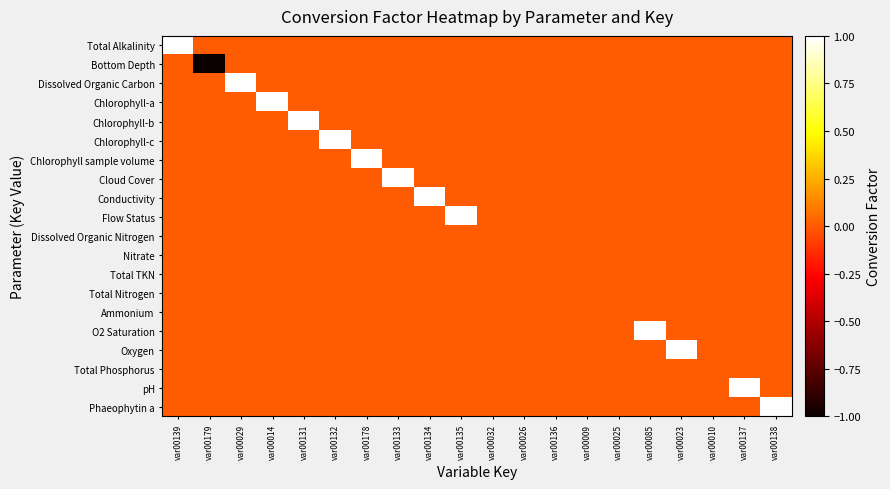

Reading left to right, extract all data points from this chart.

Total Alkalinity: var00139=1.0	var00179=0.0	var00029=0.0	var00014=0.0	var00131=0.0	var00132=0.0	var00178=0.0	var00133=0.0	var00134=0.0	var00135=0.0	var00032=0.0	var00026=0.0	var00136=0.0	var00009=0.0	var00025=0.0	var00085=0.0	var00023=0.0	var00010=0.0	var00137=0.0	var00138=0.0
Bottom Depth: var00139=0.0	var00179=-1.0	var00029=0.0	var00014=0.0	var00131=0.0	var00132=0.0	var00178=0.0	var00133=0.0	var00134=0.0	var00135=0.0	var00032=0.0	var00026=0.0	var00136=0.0	var00009=0.0	var00025=0.0	var00085=0.0	var00023=0.0	var00010=0.0	var00137=0.0	var00138=0.0
Dissolved Organic Carbon: var00139=0.0	var00179=0.0	var00029=1.0	var00014=0.0	var00131=0.0	var00132=0.0	var00178=0.0	var00133=0.0	var00134=0.0	var00135=0.0	var00032=0.0	var00026=0.0	var00136=0.0	var00009=0.0	var00025=0.0	var00085=0.0	var00023=0.0	var00010=0.0	var00137=0.0	var00138=0.0
Chlorophyll-a: var00139=0.0	var00179=0.0	var00029=0.0	var00014=1.0	var00131=0.0	var00132=0.0	var00178=0.0	var00133=0.0	var00134=0.0	var00135=0.0	var00032=0.0	var00026=0.0	var00136=0.0	var00009=0.0	var00025=0.0	var00085=0.0	var00023=0.0	var00010=0.0	var00137=0.0	var00138=0.0
Chlorophyll-b: var00139=0.0	var00179=0.0	var00029=0.0	var00014=0.0	var00131=1.0	var00132=0.0	var00178=0.0	var00133=0.0	var00134=0.0	var00135=0.0	var00032=0.0	var00026=0.0	var00136=0.0	var00009=0.0	var00025=0.0	var00085=0.0	var00023=0.0	var00010=0.0	var00137=0.0	var00138=0.0
Chlorophyll-c: var00139=0.0	var00179=0.0	var00029=0.0	var00014=0.0	var00131=0.0	var00132=1.0	var00178=0.0	var00133=0.0	var00134=0.0	var00135=0.0	var00032=0.0	var00026=0.0	var00136=0.0	var00009=0.0	var00025=0.0	var00085=0.0	var00023=0.0	var00010=0.0	var00137=0.0	var00138=0.0
Chlorophyll sample volume: var00139=0.0	var00179=0.0	var00029=0.0	var00014=0.0	var00131=0.0	var00132=0.0	var00178=1.0	var00133=0.0	var00134=0.0	var00135=0.0	var00032=0.0	var00026=0.0	var00136=0.0	var00009=0.0	var00025=0.0	var00085=0.0	var00023=0.0	var00010=0.0	var00137=0.0	var00138=0.0
Cloud Cover: var00139=0.0	var00179=0.0	var00029=0.0	var00014=0.0	var00131=0.0	var00132=0.0	var00178=0.0	var00133=1.0	var00134=0.0	var00135=0.0	var00032=0.0	var00026=0.0	var00136=0.0	var00009=0.0	var00025=0.0	var00085=0.0	var00023=0.0	var00010=0.0	var00137=0.0	var00138=0.0
Conductivity: var00139=0.0	var00179=0.0	var00029=0.0	var00014=0.0	var00131=0.0	var00132=0.0	var00178=0.0	var00133=0.0	var00134=1.0	var00135=0.0	var00032=0.0	var00026=0.0	var00136=0.0	var00009=0.0	var00025=0.0	var00085=0.0	var00023=0.0	var00010=0.0	var00137=0.0	var00138=0.0
Flow Status: var00139=0.0	var00179=0.0	var00029=0.0	var00014=0.0	var00131=0.0	var00132=0.0	var00178=0.0	var00133=0.0	var00134=0.0	var00135=1.0	var00032=0.0	var00026=0.0	var00136=0.0	var00009=0.0	var00025=0.0	var00085=0.0	var00023=0.0	var00010=0.0	var00137=0.0	var00138=0.0
Dissolved Organic Nitrogen: var00139=0.0	var00179=0.0	var00029=0.0	var00014=0.0	var00131=0.0	var00132=0.0	var00178=0.0	var00133=0.0	var00134=0.0	var00135=0.0	var00032=0.0	var00026=0.0	var00136=0.0	var00009=0.0	var00025=0.0	var00085=0.0	var00023=0.0	var00010=0.0	var00137=0.0	var00138=0.0
Nitrate: var00139=0.0	var00179=0.0	var00029=0.0	var00014=0.0	var00131=0.0	var00132=0.0	var00178=0.0	var00133=0.0	var00134=0.0	var00135=0.0	var00032=0.0	var00026=0.0	var00136=0.0	var00009=0.0	var00025=0.0	var00085=0.0	var00023=0.0	var00010=0.0	var00137=0.0	var00138=0.0
Total TKN: var00139=0.0	var00179=0.0	var00029=0.0	var00014=0.0	var00131=0.0	var00132=0.0	var00178=0.0	var00133=0.0	var00134=0.0	var00135=0.0	var00032=0.0	var00026=0.0	var00136=0.0	var00009=0.0	var00025=0.0	var00085=0.0	var00023=0.0	var00010=0.0	var00137=0.0	var00138=0.0
Total Nitrogen: var00139=0.0	var00179=0.0	var00029=0.0	var00014=0.0	var00131=0.0	var00132=0.0	var00178=0.0	var00133=0.0	var00134=0.0	var00135=0.0	var00032=0.0	var00026=0.0	var00136=0.0	var00009=0.0	var00025=0.0	var00085=0.0	var00023=0.0	var00010=0.0	var00137=0.0	var00138=0.0
Ammonium: var00139=0.0	var00179=0.0	var00029=0.0	var00014=0.0	var00131=0.0	var00132=0.0	var00178=0.0	var00133=0.0	var00134=0.0	var00135=0.0	var00032=0.0	var00026=0.0	var00136=0.0	var00009=0.0	var00025=0.0	var00085=0.0	var00023=0.0	var00010=0.0	var00137=0.0	var00138=0.0
O2 Saturation: var00139=0.0	var00179=0.0	var00029=0.0	var00014=0.0	var00131=0.0	var00132=0.0	var00178=0.0	var00133=0.0	var00134=0.0	var00135=0.0	var00032=0.0	var00026=0.0	var00136=0.0	var00009=0.0	var00025=0.0	var00085=1.0	var00023=0.0	var00010=0.0	var00137=0.0	var00138=0.0
Oxygen: var00139=0.0	var00179=0.0	var00029=0.0	var00014=0.0	var00131=0.0	var00132=0.0	var00178=0.0	var00133=0.0	var00134=0.0	var00135=0.0	var00032=0.0	var00026=0.0	var00136=0.0	var00009=0.0	var00025=0.0	var00085=0.0	var00023=1.0	var00010=0.0	var00137=0.0	var00138=0.0
Total Phosphorus: var00139=0.0	var00179=0.0	var00029=0.0	var00014=0.0	var00131=0.0	var00132=0.0	var00178=0.0	var00133=0.0	var00134=0.0	var00135=0.0	var00032=0.0	var00026=0.0	var00136=0.0	var00009=0.0	var00025=0.0	var00085=0.0	var00023=0.0	var00010=0.0	var00137=0.0	var00138=0.0
pH: var00139=0.0	var00179=0.0	var00029=0.0	var00014=0.0	var00131=0.0	var00132=0.0	var00178=0.0	var00133=0.0	var00134=0.0	var00135=0.0	var00032=0.0	var00026=0.0	var00136=0.0	var00009=0.0	var00025=0.0	var00085=0.0	var00023=0.0	var00010=0.0	var00137=1.0	var00138=0.0
Phaeophytin a: var00139=0.0	var00179=0.0	var00029=0.0	var00014=0.0	var00131=0.0	var00132=0.0	var00178=0.0	var00133=0.0	var00134=0.0	var00135=0.0	var00032=0.0	var00026=0.0	var00136=0.0	var00009=0.0	var00025=0.0	var00085=0.0	var00023=0.0	var00010=0.0	var00137=0.0	var00138=1.0